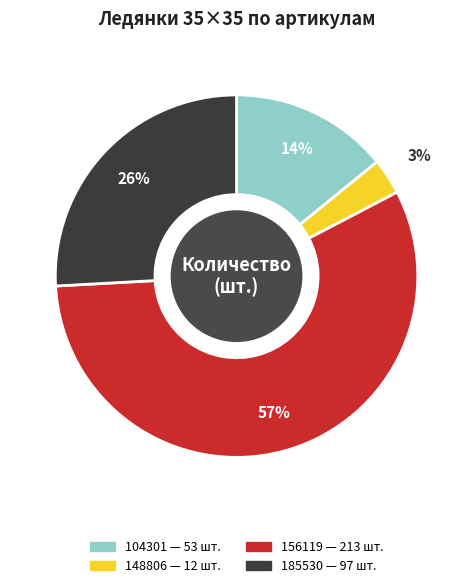

Rank the categories by value from highest to lowest.

156119, 185530, 104301, 148806